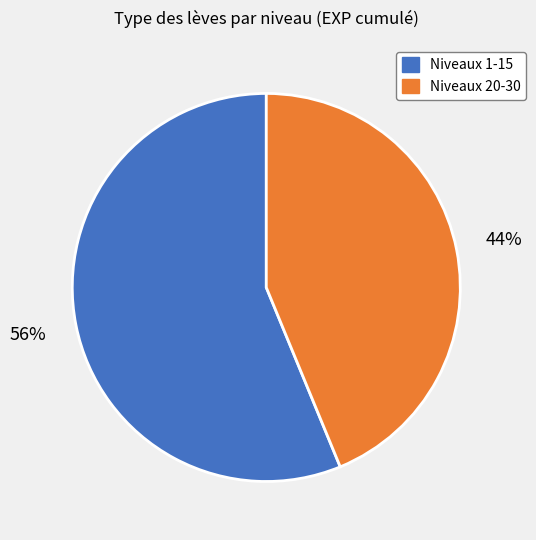

To the nearest percent, what is the difference between the largest and smallest slice percentages?

12%